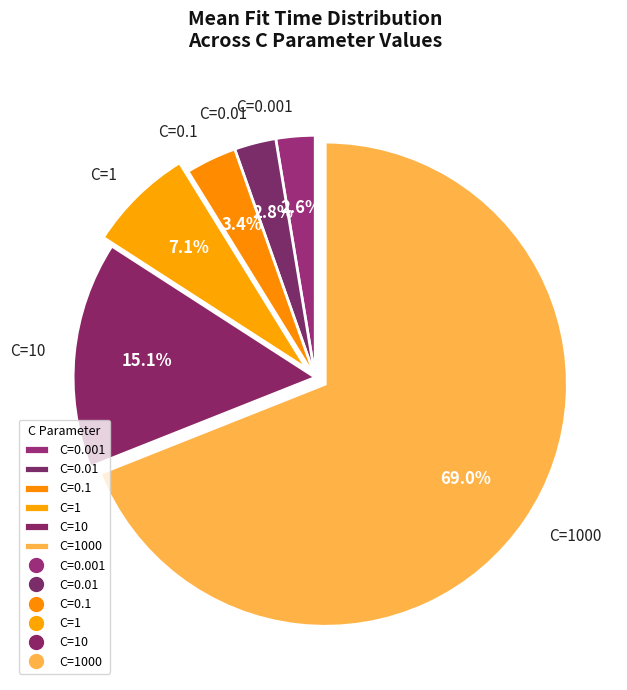

Combined, what portion of the pie is C=0.001 and C=1000?

71.6%